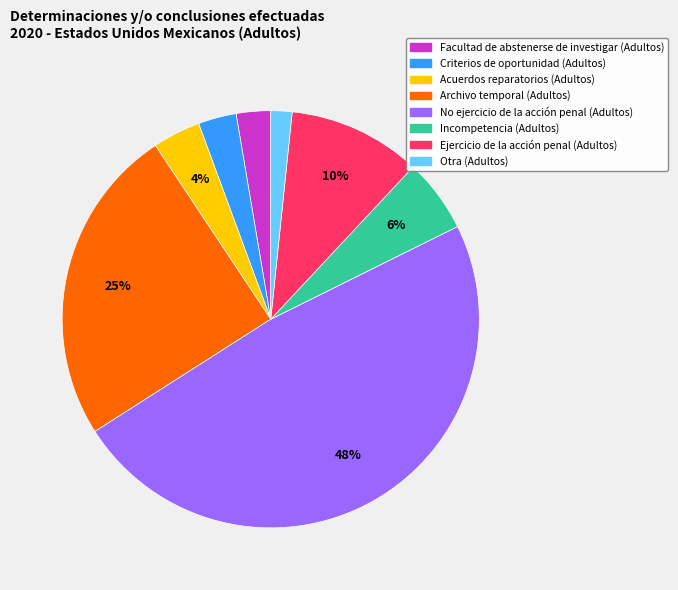

To the nearest percent, what percentage of the pie is No ejercicio de la acción penal (Adultos)?

48%